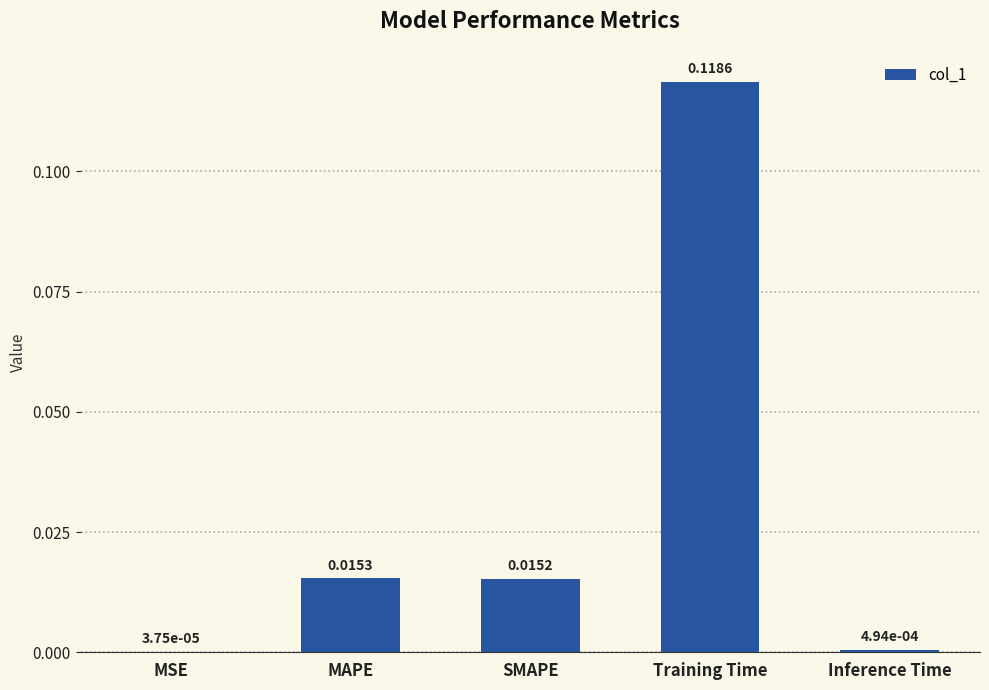

Which label corresponds to the largest value in the chart?

Training Time